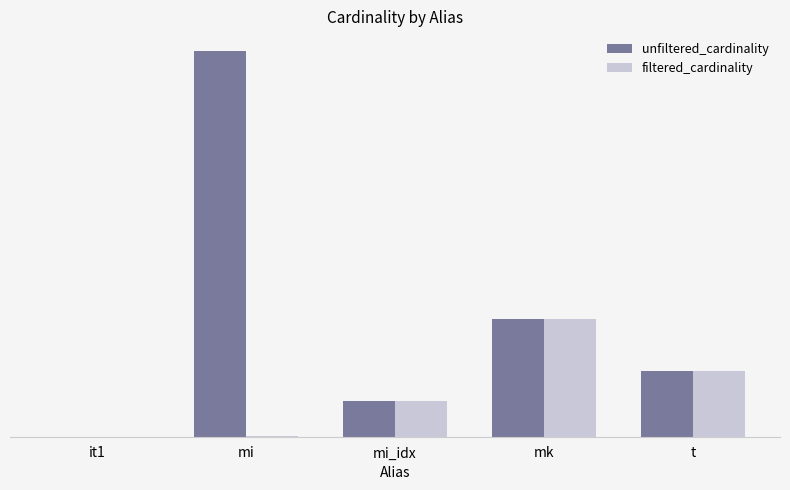

What is the label of the 5th bar from the left?

t